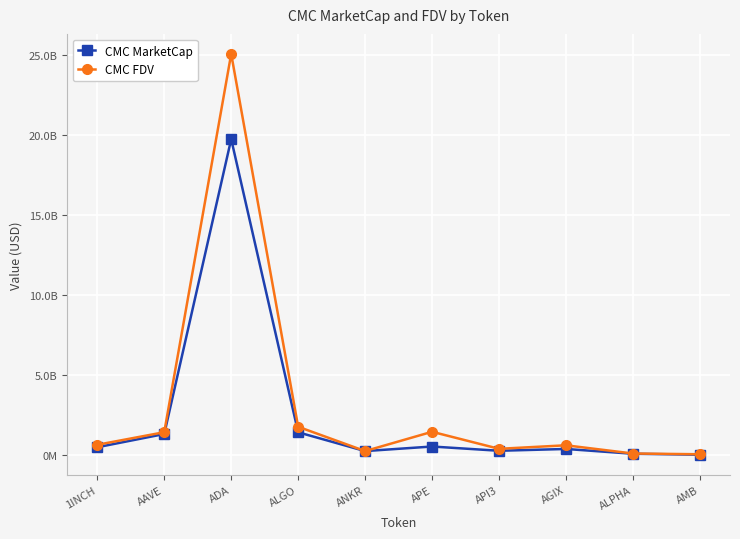

Is this an area chart (filled region under the line)?

No